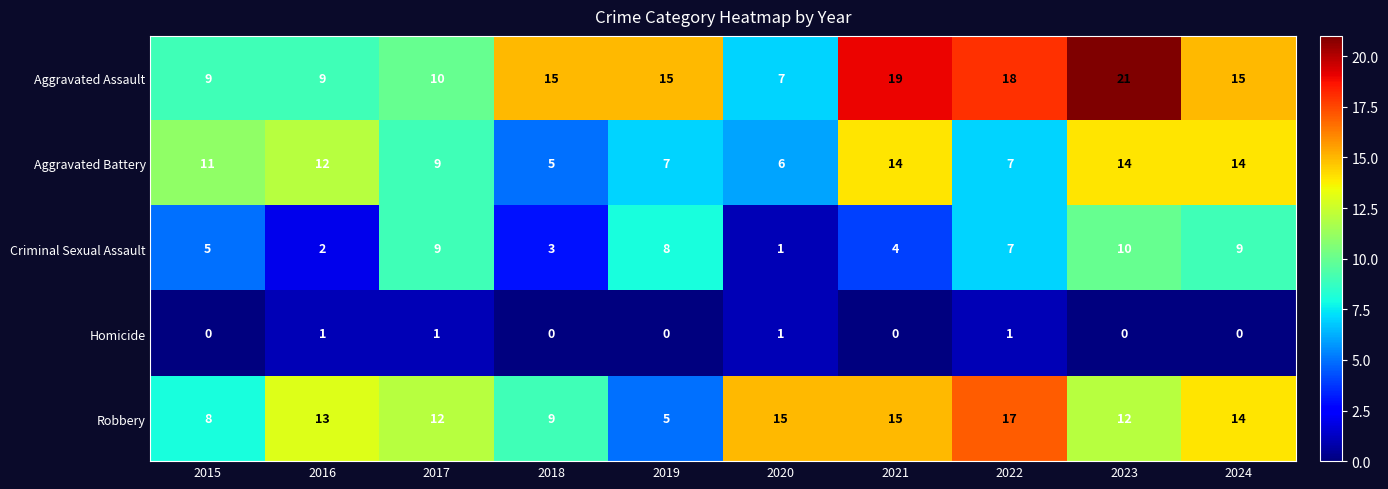

Count the number of categories in the chart.

10